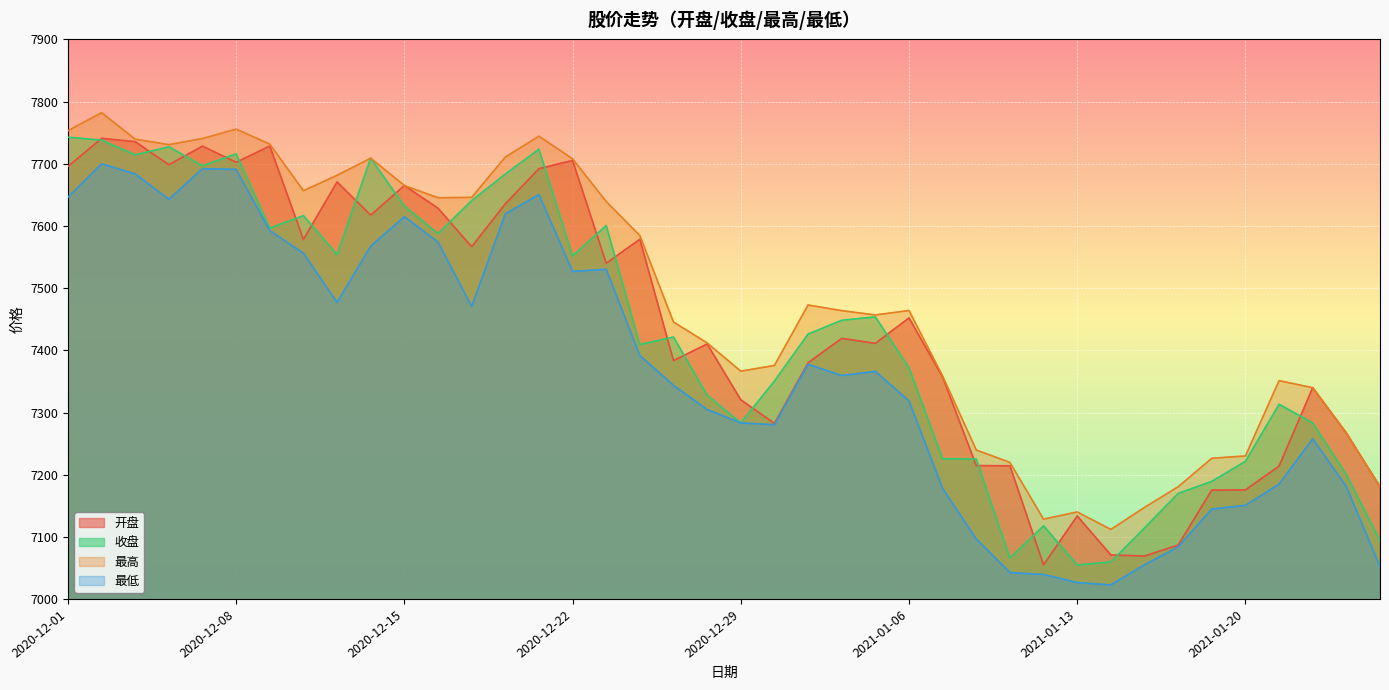

What is the minimum value shown in the chart?

7022.8